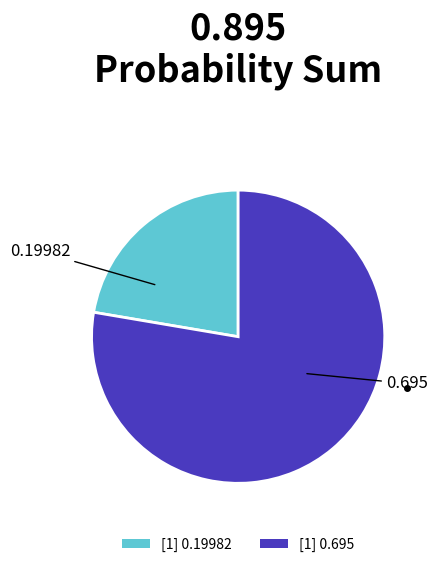

How many slices are in this pie chart?

2